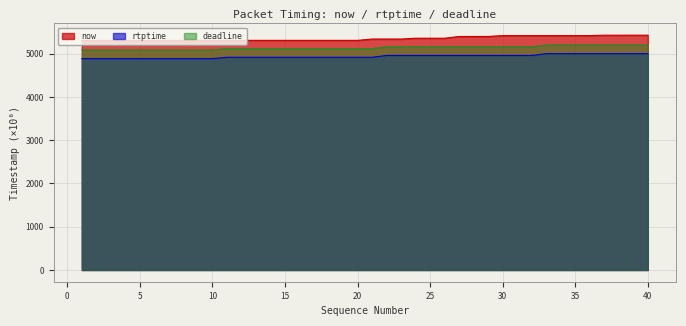

What is the maximum value for now?

5428.7